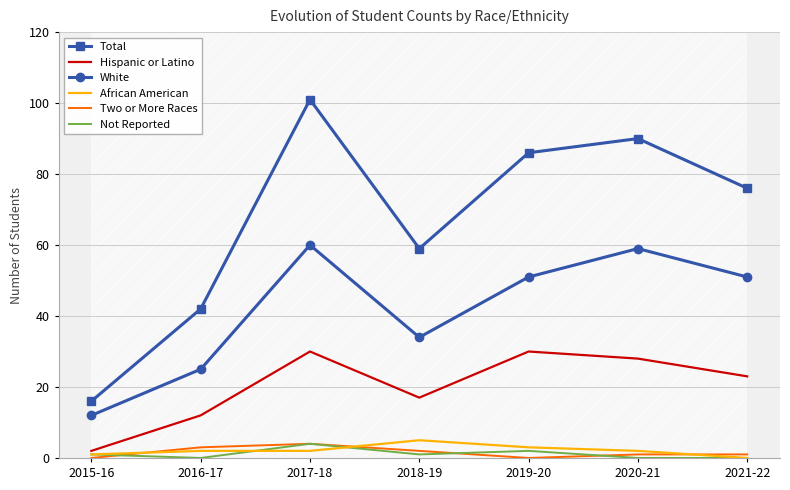

What is the difference between the maximum and minimum values in the Hispanic or Latino series?

28